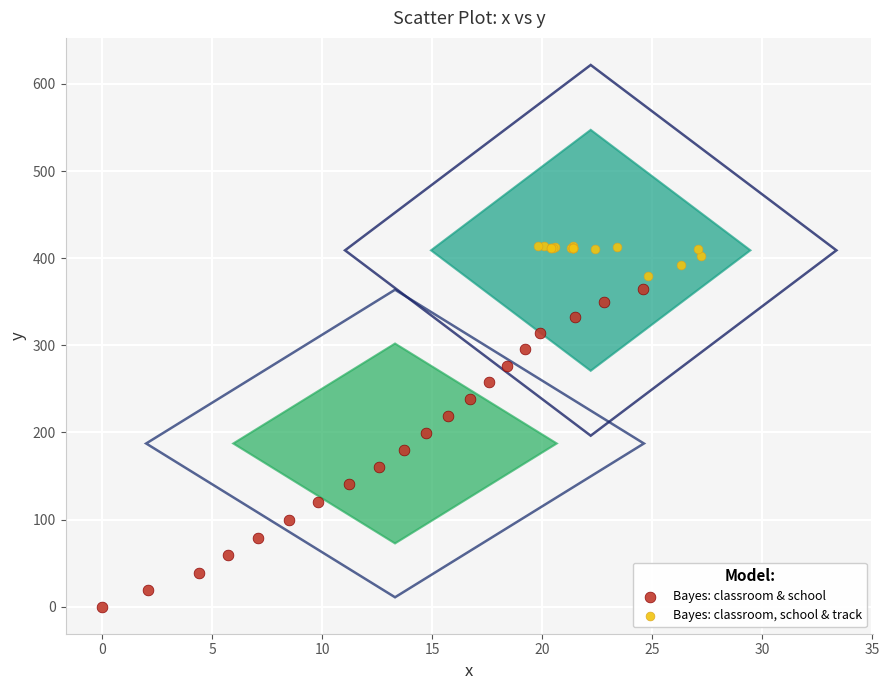

Which series has the largest Y range (max minus min)?

Bayes: classroom & school